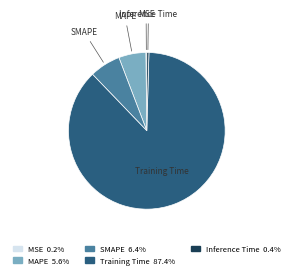

What is the largest slice in the pie chart?

Training Time